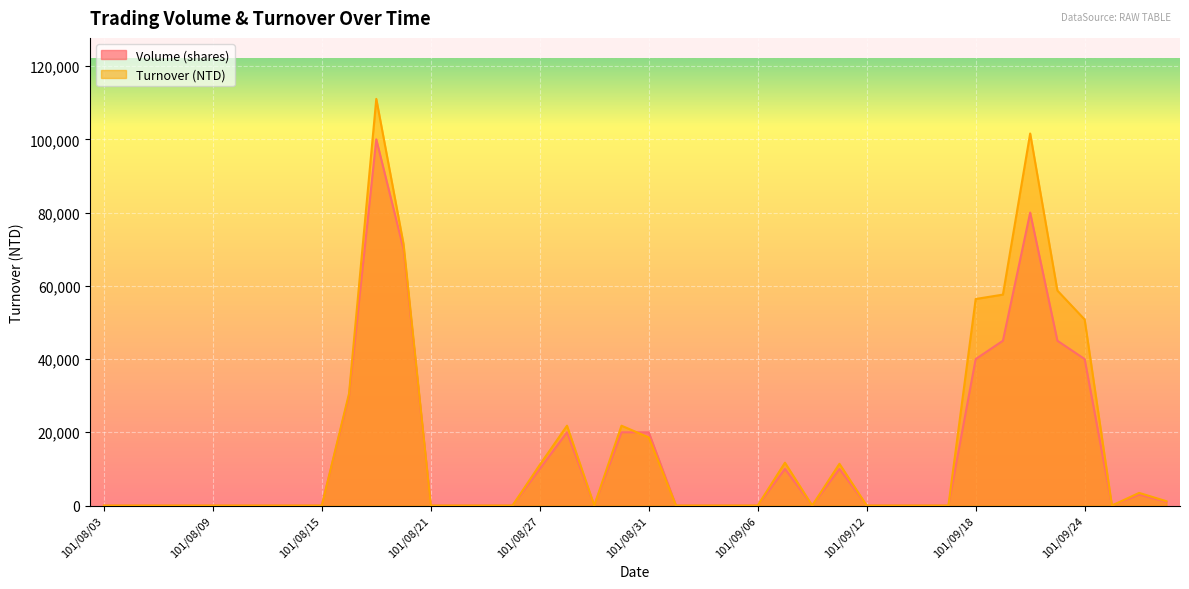

Which series has the widest spread of values?

Turnover (NTD)